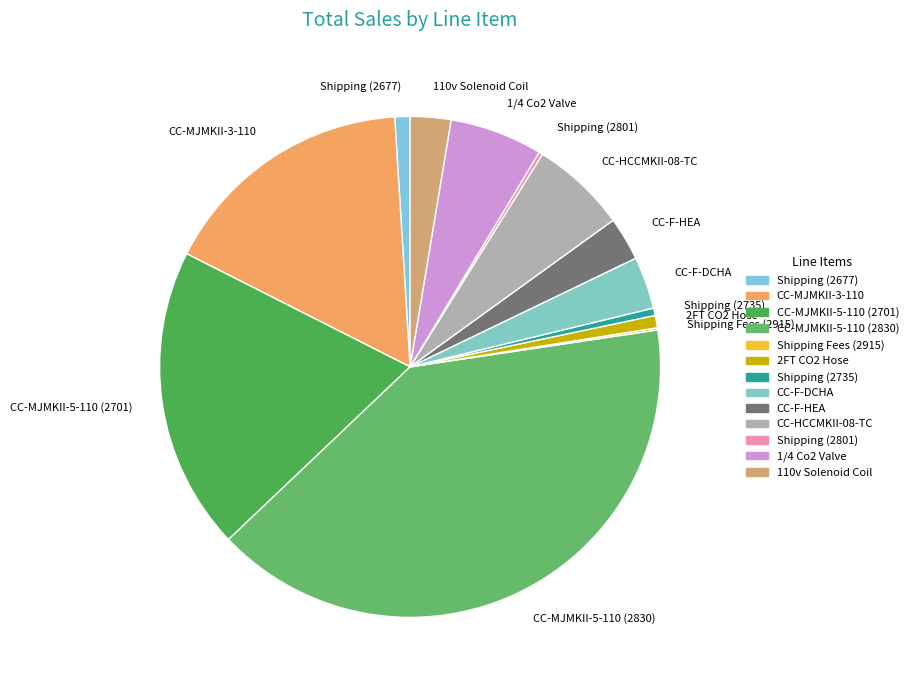

Approximately how many times larger is the value at CC-HCCMKII-08-TC compared to CC-F-HEA?

2.2